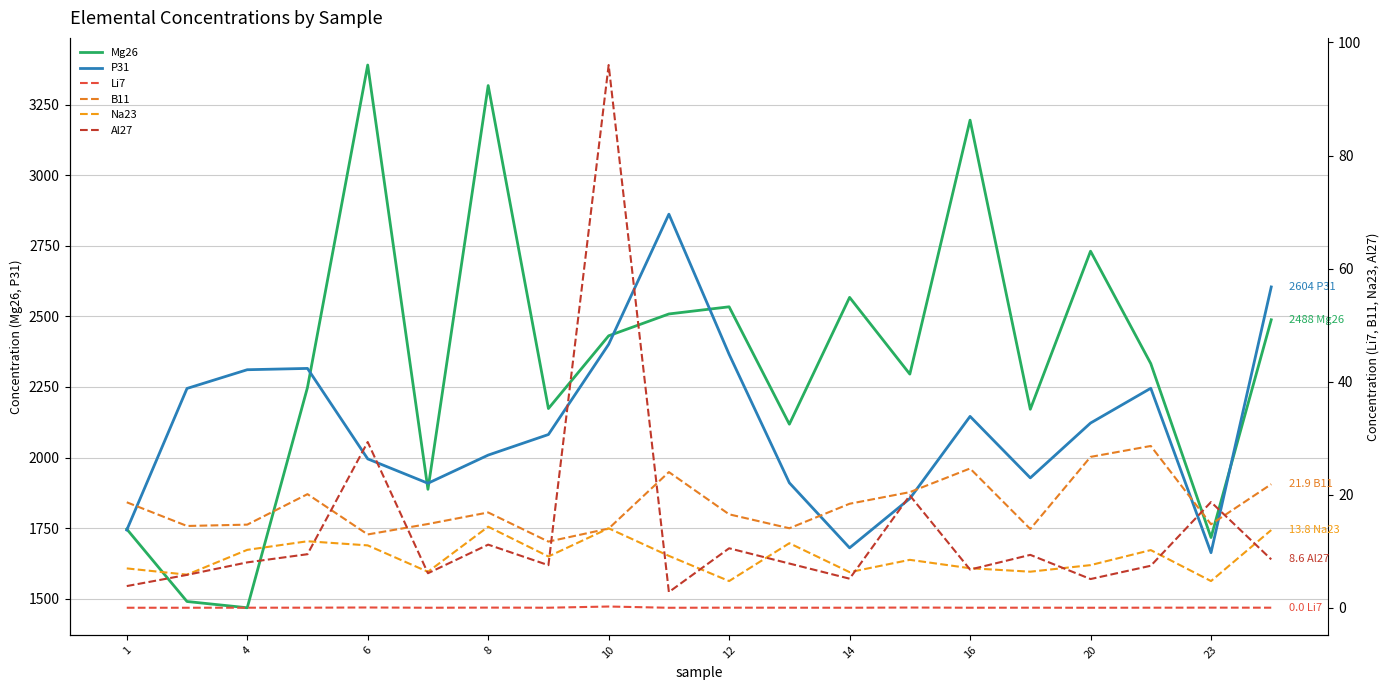

The value of P31 at 20 is 2122.2. True or false?

True